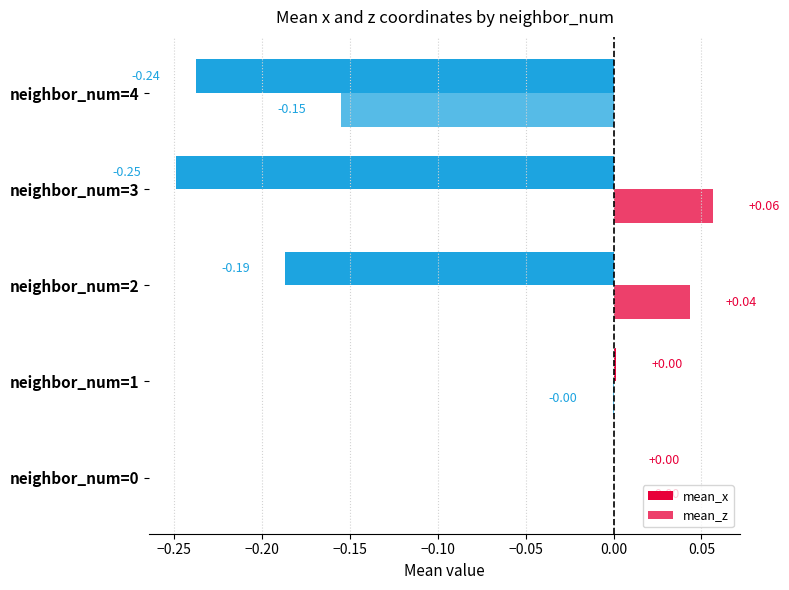

What is the difference between the maximum and minimum values in the mean_x series?

0.3